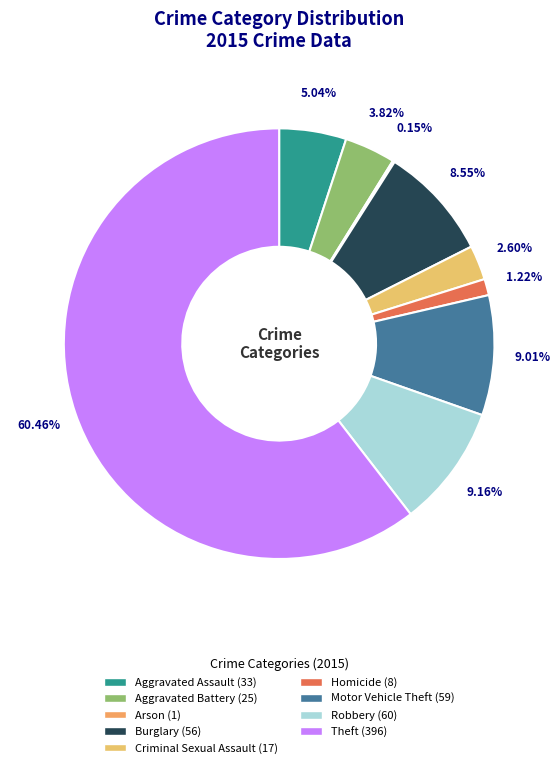

Is Motor Vehicle Theft the majority of the pie?

No